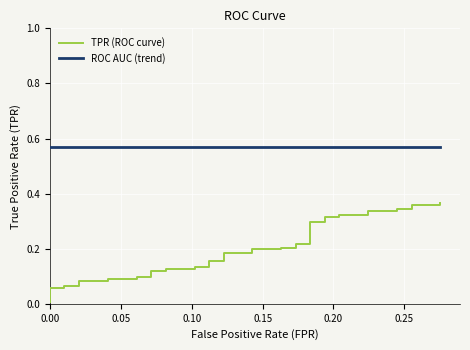

True or false: ROC AUC (trend) and TPR (ROC curve) intersect in this chart.

False